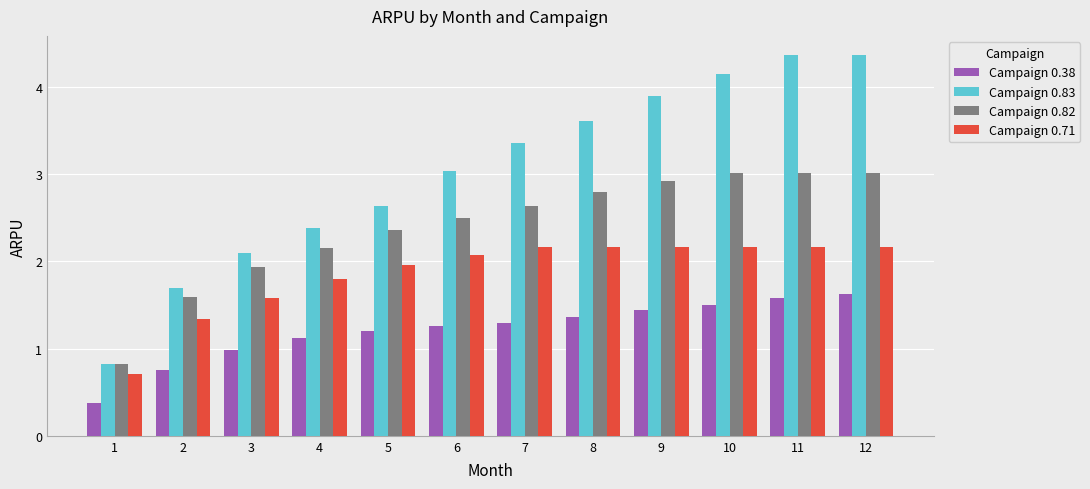

What is the maximum value shown in the chart?

4.4